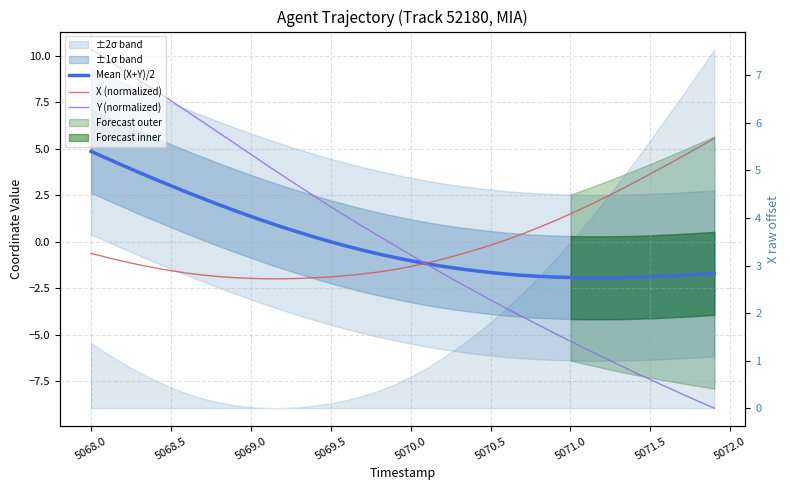

How many lines are shown in the chart?

3